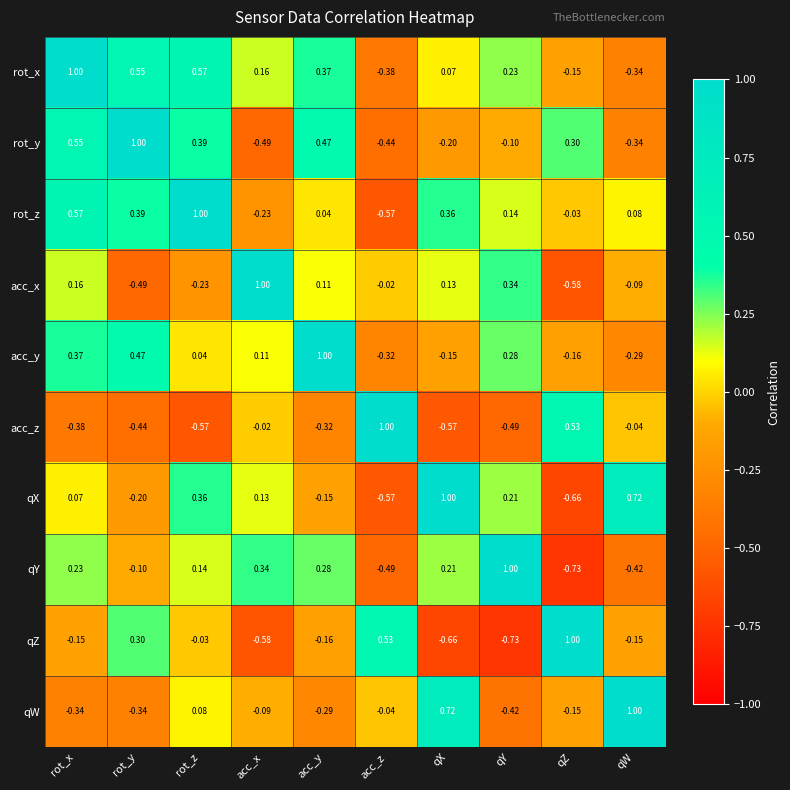

Where does the qZ series first go above 0?

rot_y